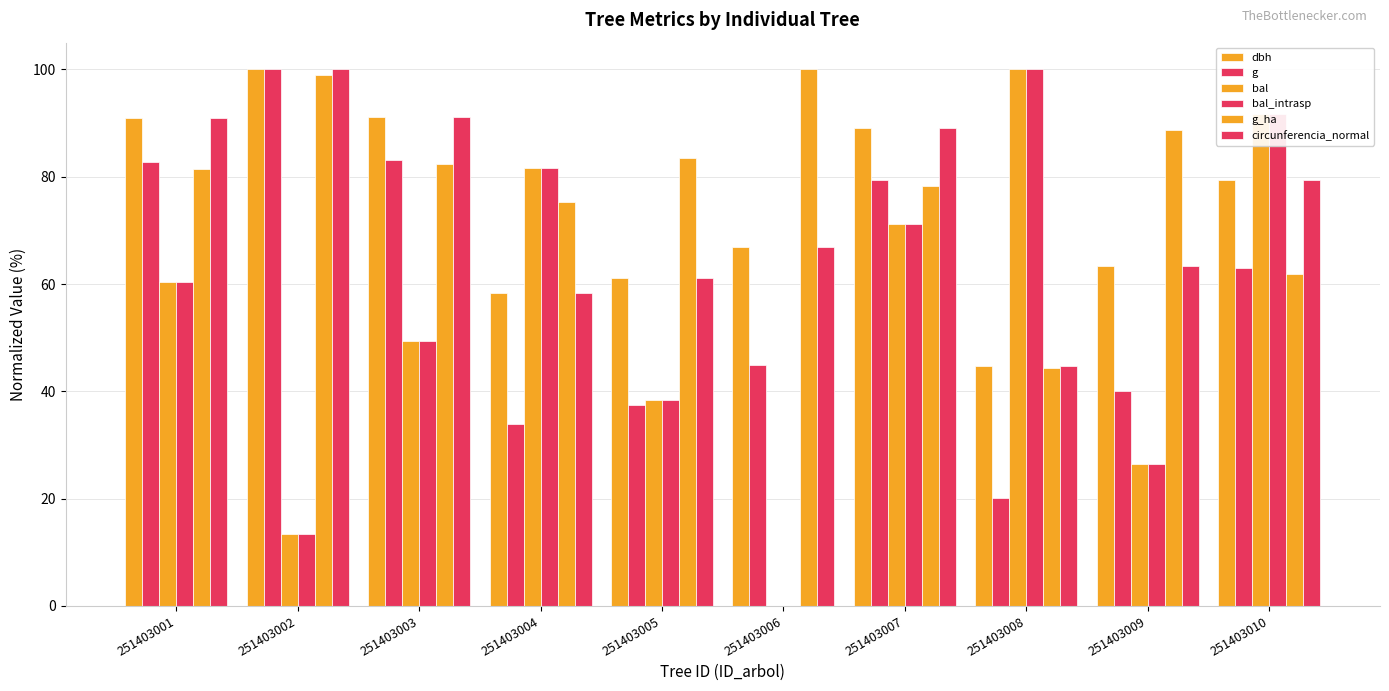

Reading right to left, transcribe all the data shown in this chart.

dbh: 251403010=79.4	251403009=63.4	251403008=44.8	251403007=89.1	251403006=67.0	251403005=61.2	251403004=58.3	251403003=91.1	251403002=100.0	251403001=91.0
g: 251403010=63.0	251403009=40.2	251403008=20.1	251403007=79.4	251403006=44.8	251403005=37.4	251403004=33.9	251403003=83.1	251403002=100.0	251403001=82.8
bal: 251403010=91.7	251403009=26.4	251403008=100.0	251403007=71.3	251403006=0.0	251403005=38.4	251403004=81.7	251403003=49.4	251403002=13.3	251403001=60.4
bal_intrasp: 251403010=91.7	251403009=26.4	251403008=100.0	251403007=71.3	251403006=0.0	251403005=38.4	251403004=81.7	251403003=49.4	251403002=13.3	251403001=60.4
g_ha: 251403010=61.9	251403009=88.7	251403008=44.3	251403007=78.4	251403006=100.0	251403005=83.5	251403004=75.3	251403003=82.5	251403002=99.0	251403001=81.4
circunferencia_normal: 251403010=79.4	251403009=63.4	251403008=44.8	251403007=89.1	251403006=66.9	251403005=61.2	251403004=58.3	251403003=91.1	251403002=100.0	251403001=91.0